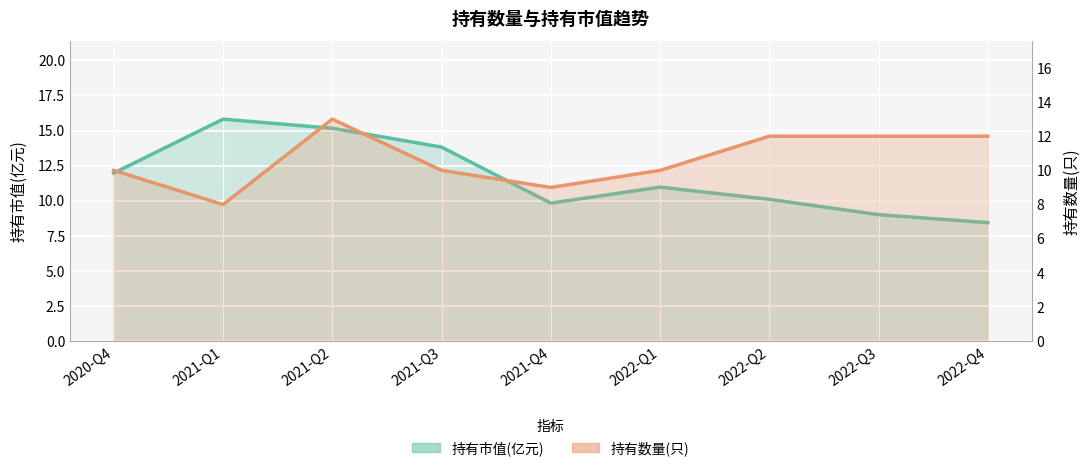

What is the difference between the maximum and second lowest values in the 持有数量(只) series?

4.0